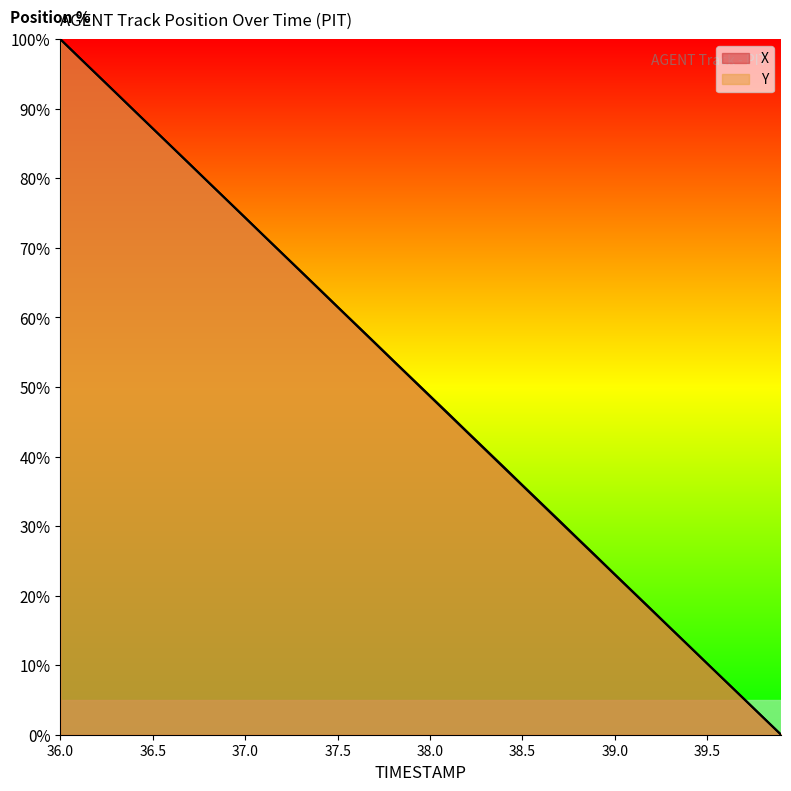

What is the sum of the X values at 39.1 and 39.8?

23.1